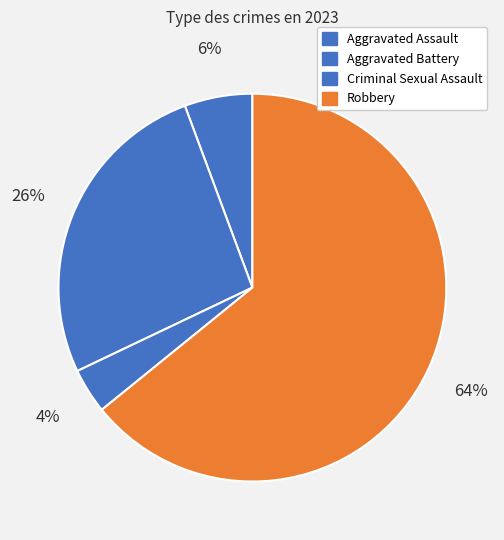

To the nearest percent, what is the difference between the largest and smallest slice percentages?

60%